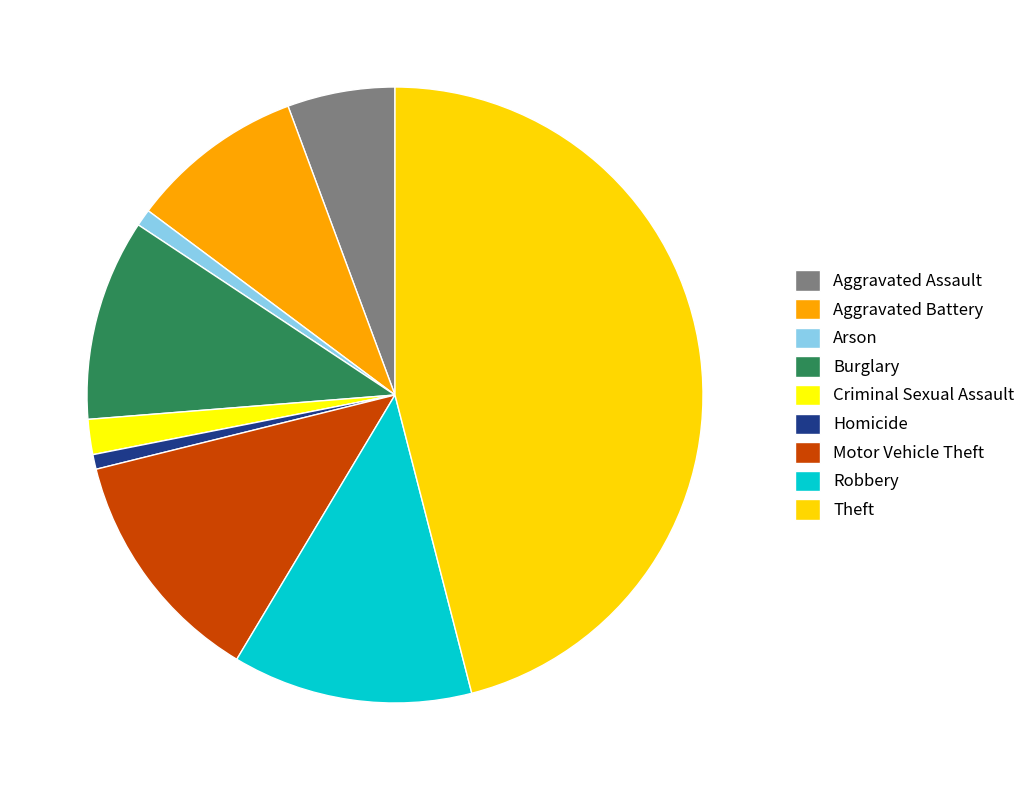

The Homicide slice represents 1% of the pie. True or false?

True